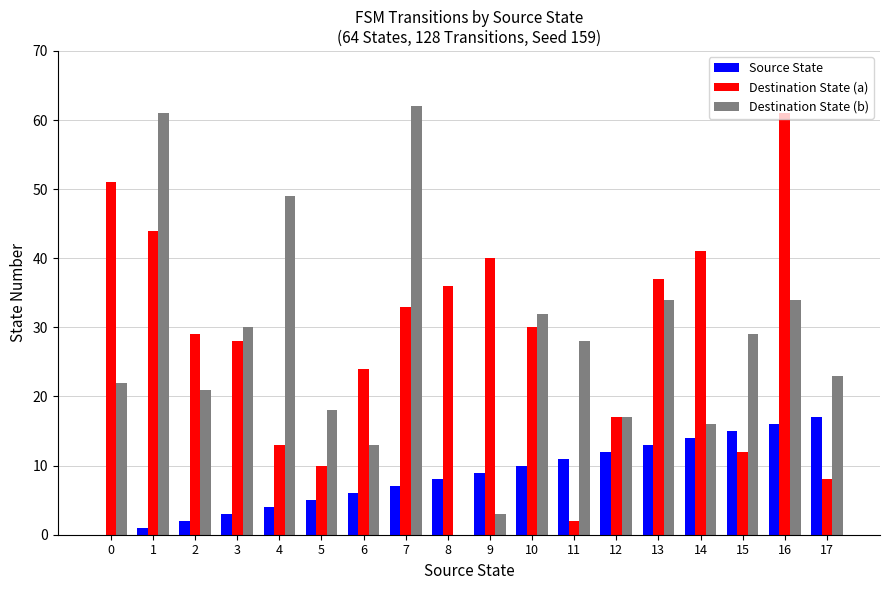

At which category does the chart reach its peak across all series?

7